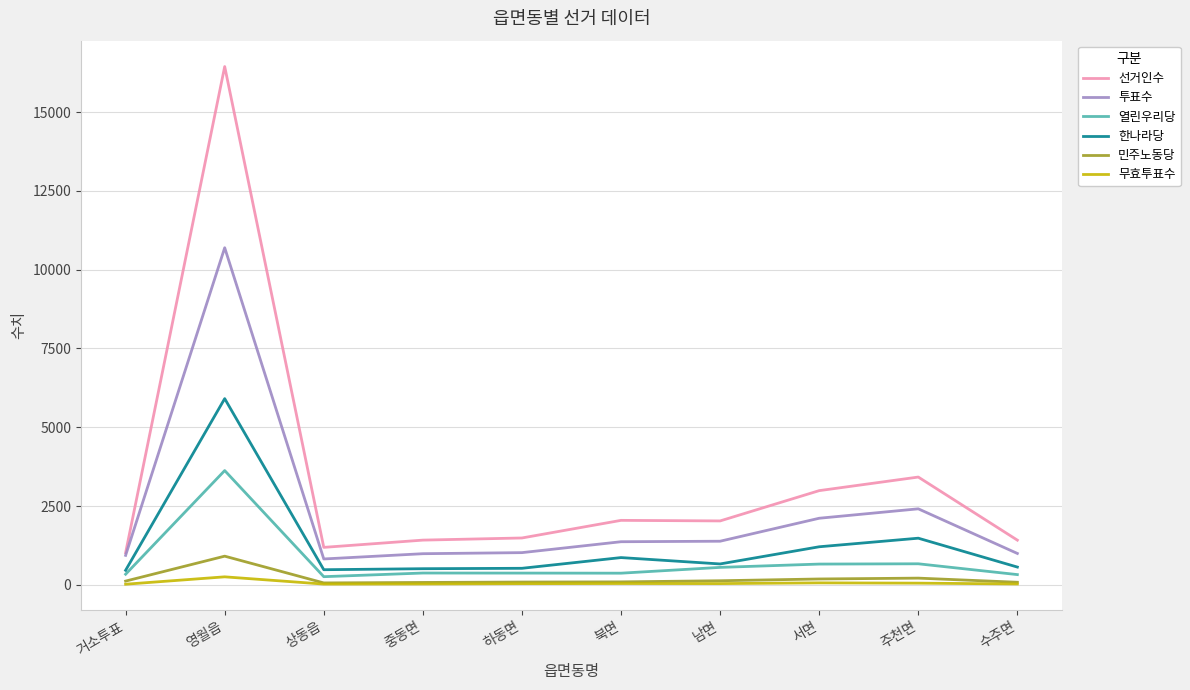

What is the maximum value shown in the chart?

16443